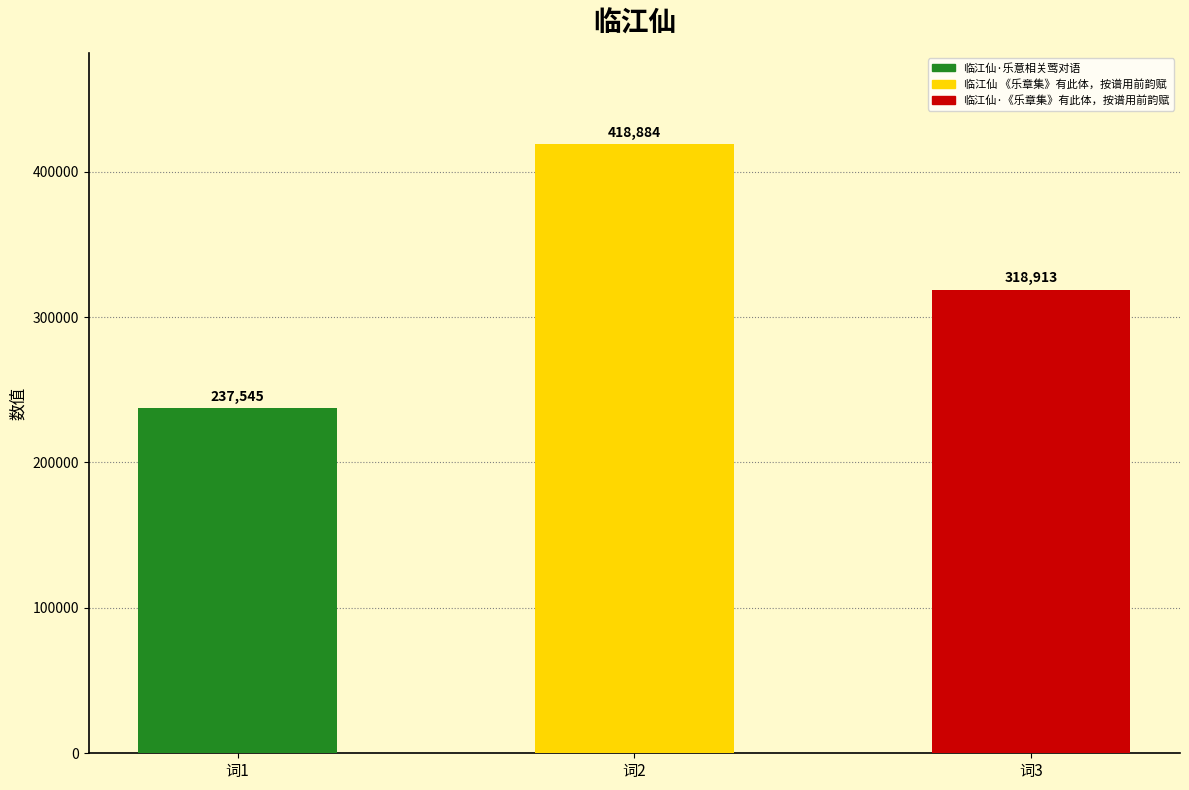

Reading right to left, list all the values displayed in this chart.

临江仙·《乐章集》有此体，按谱用前韵赋=318913	临江仙 《乐章集》有此体，按谱用前韵赋=418884	临江仙·乐意相关莺对语=237545